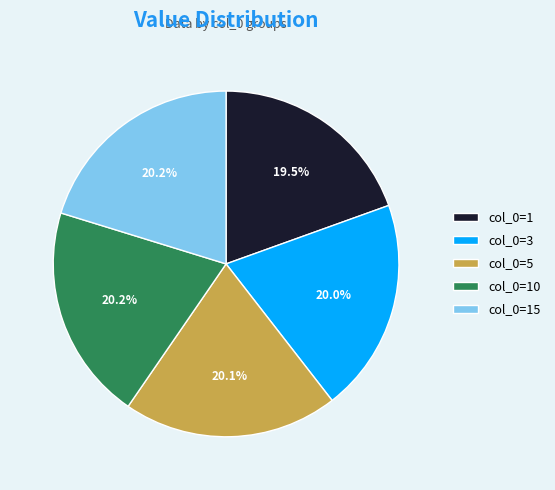

What portion of the pie excludes col_0=3?

80.0%